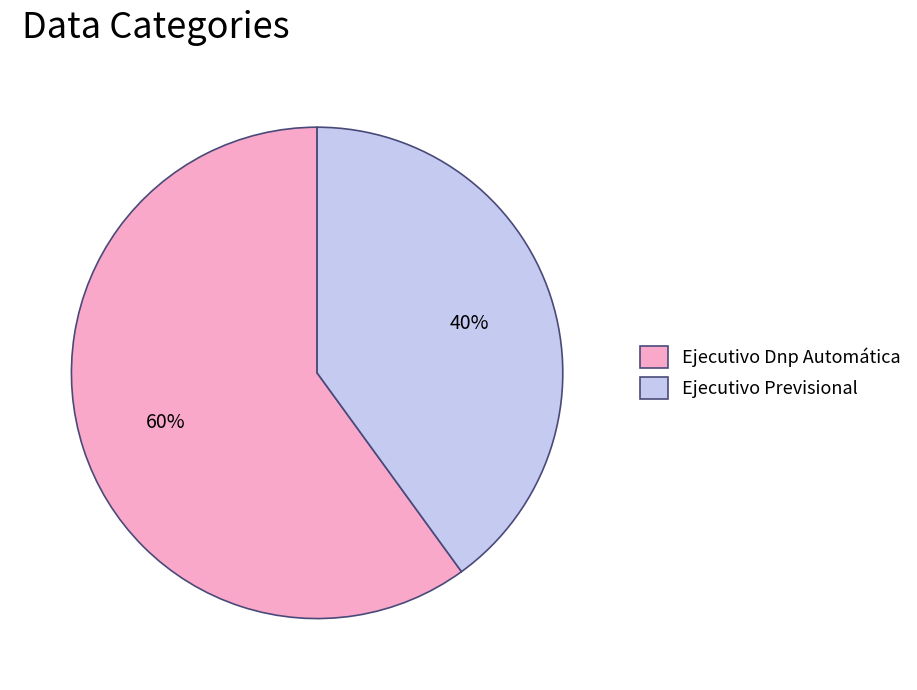

Do Ejecutivo Dnp Automática and Ejecutivo Previsional together represent more than half of the pie?

Yes